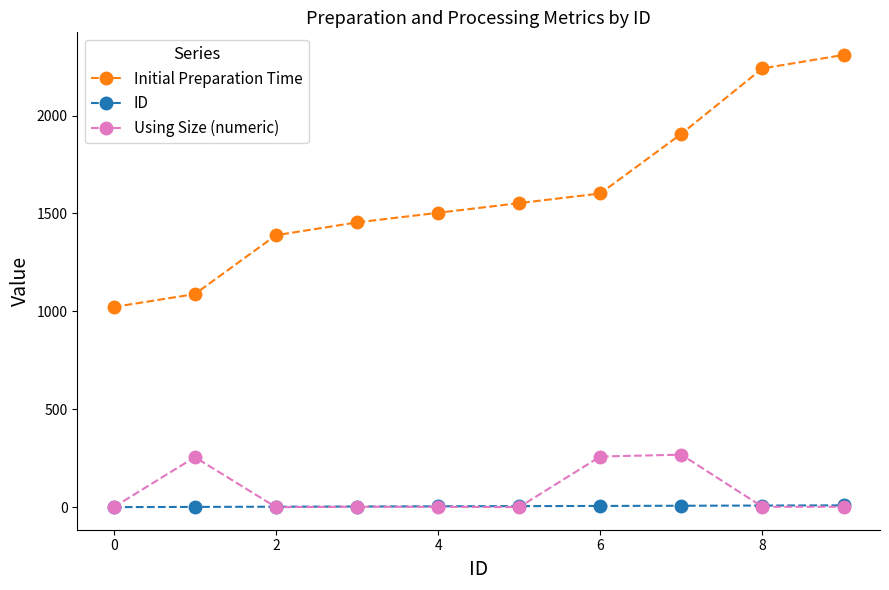

True or false: Using Size (numeric) and Initial Preparation Time cross at least once.

False